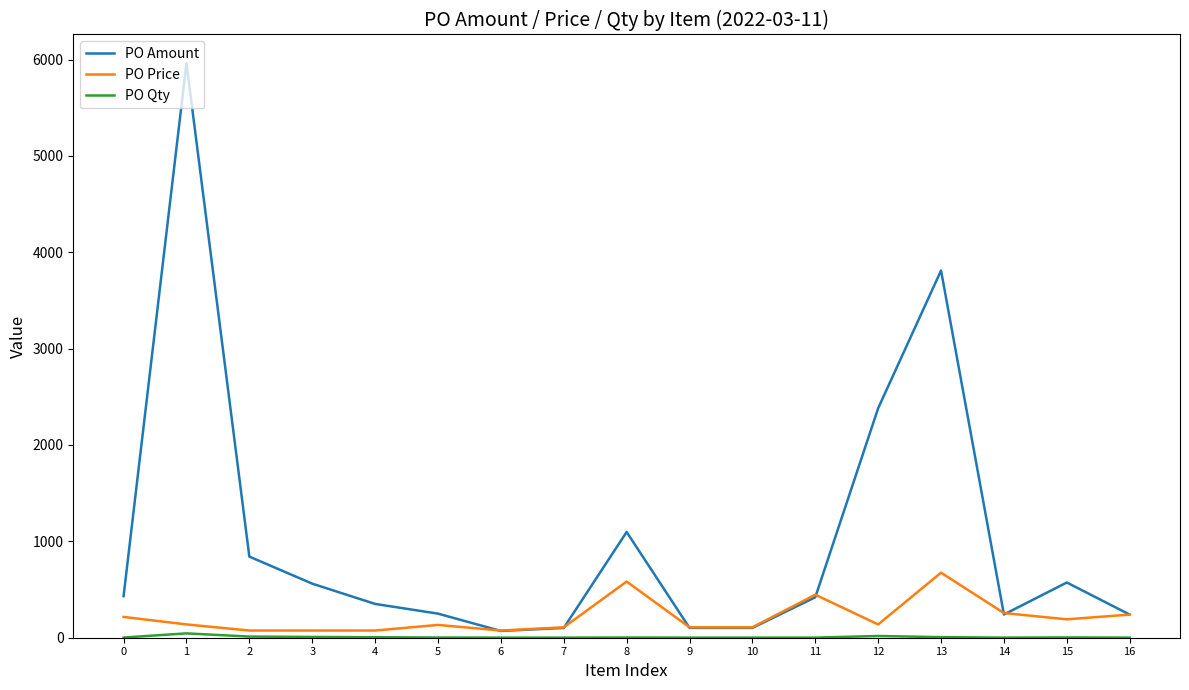

Which series has the widest spread of values?

PO Amount